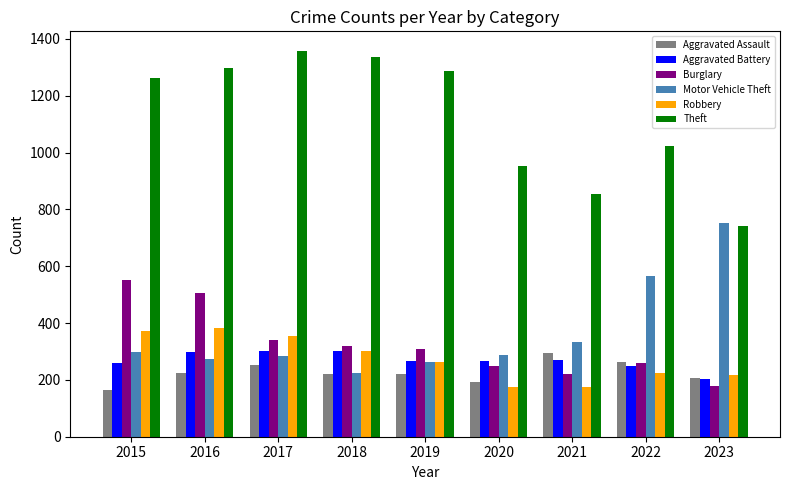

What is the difference between the highest and lowest values at 2015?

1099